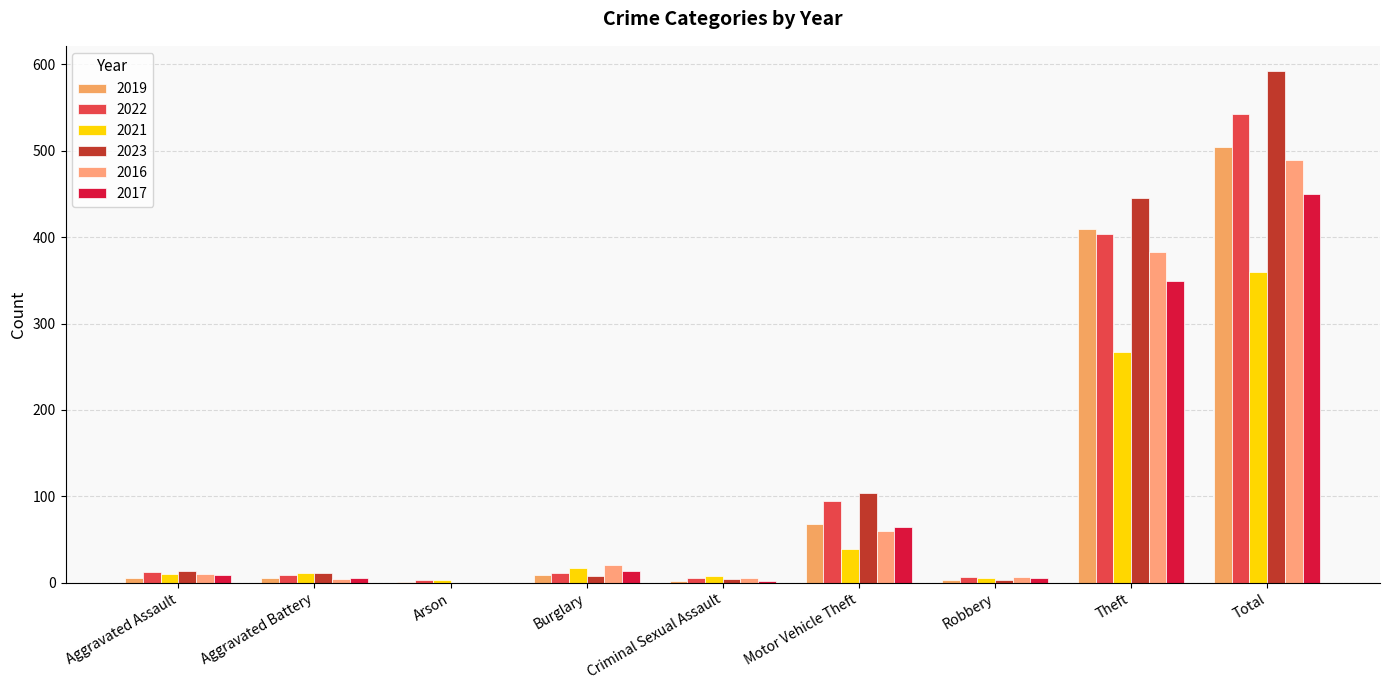

Is it true that 2021 equals 10 at Aggravated Assault?

True